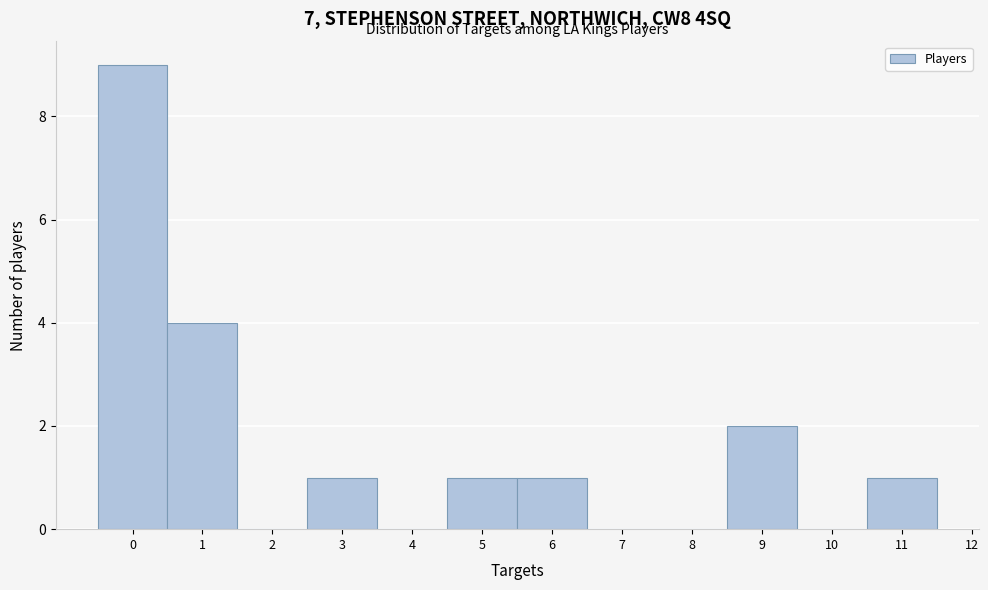

Over which range of the x-axis is the bar tallest?

-0.5 to 0.5